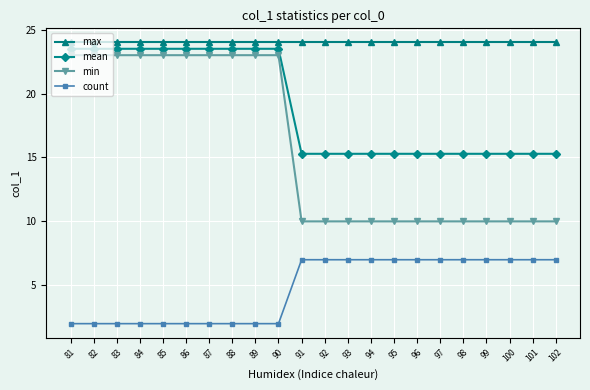

What is the maximum value for count?

7.0